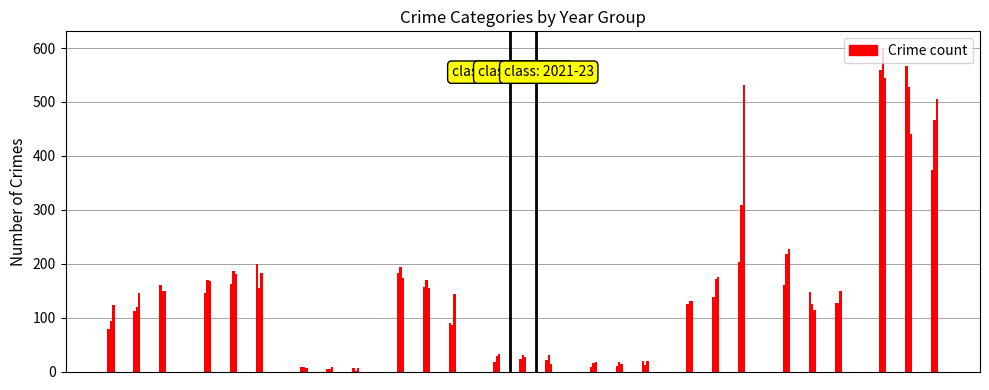

What is the approximate value of 2016 at Burglary?

193